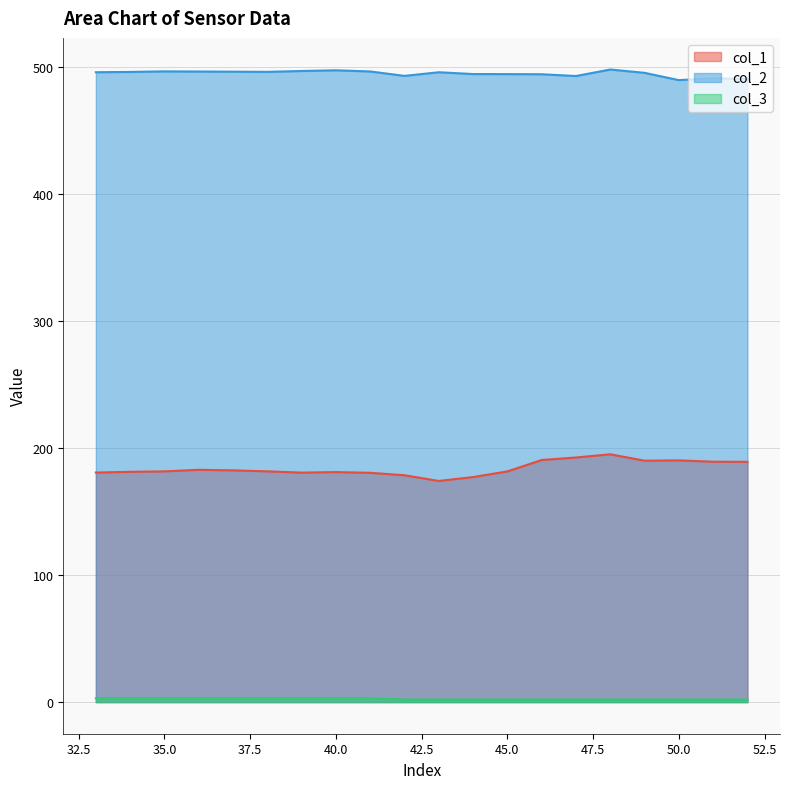

What is the sum of all col_3 values?

49.0